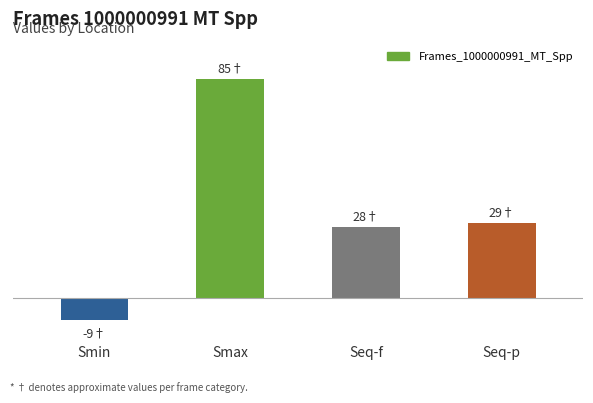

Are the bars horizontal?

No